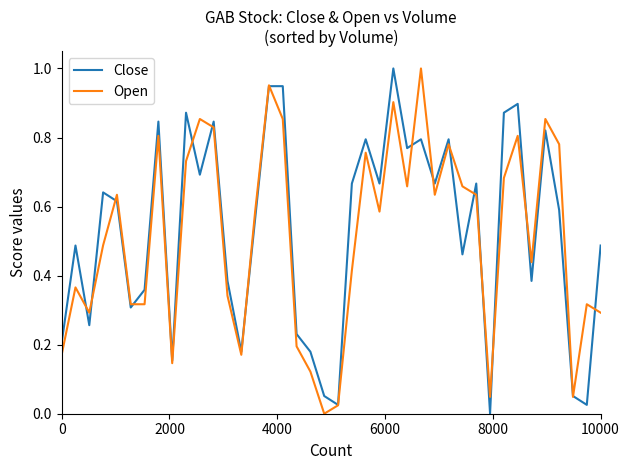

What is the value of the Close point at the 2nd from the left?

0.5